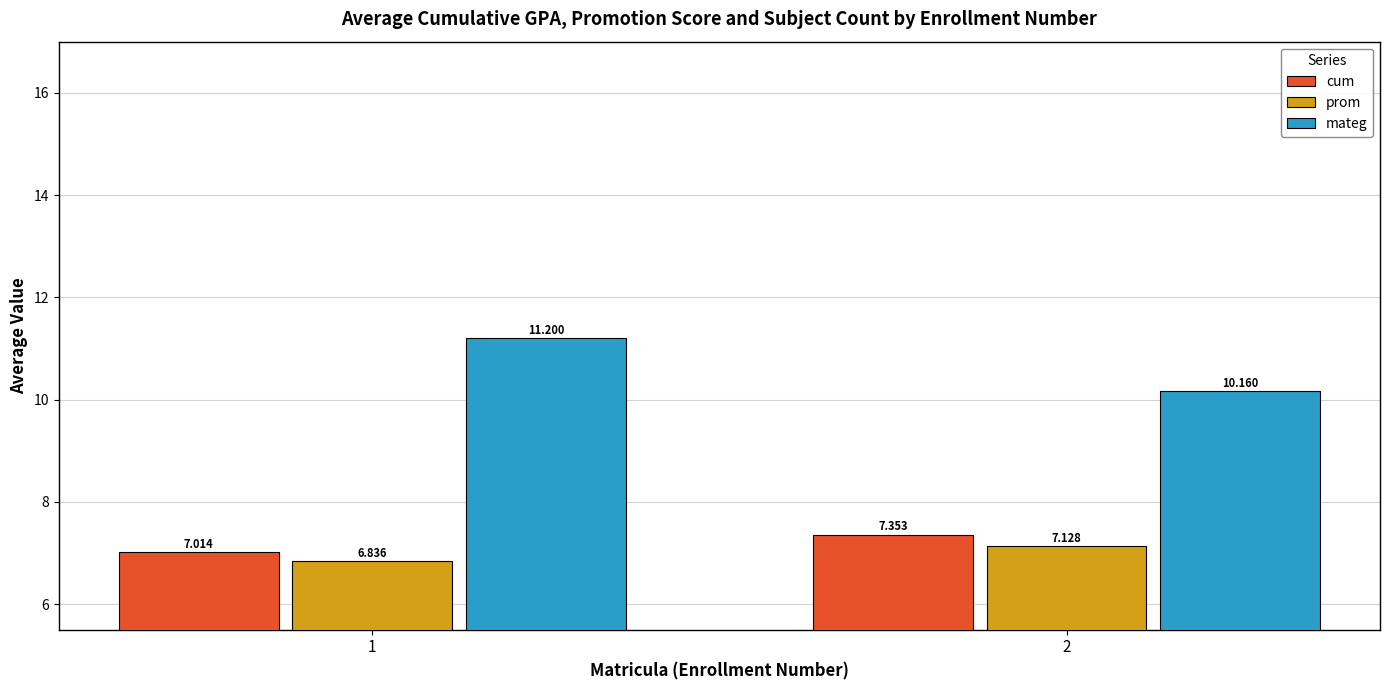

Rank the categories by mateg value from lowest to highest.

2, 1